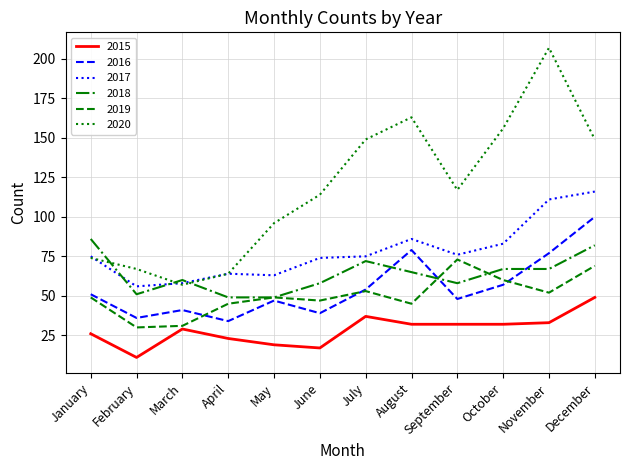

What is the maximum value for 2017?

116